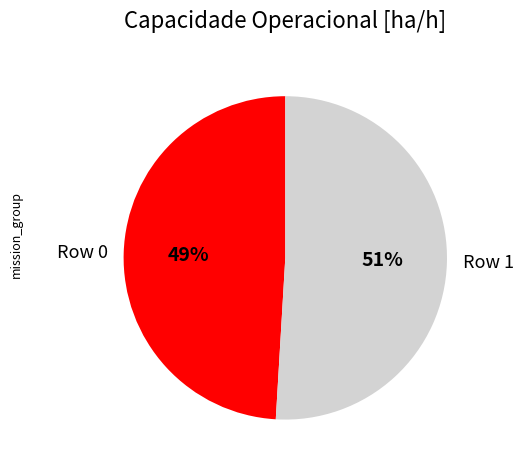

Approximately how many times larger is the value at Row 1 compared to Row 0?

1.0